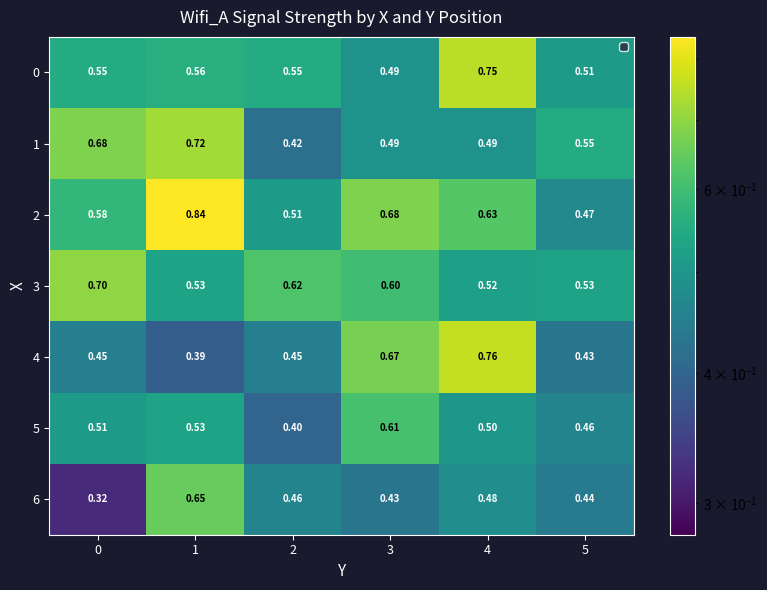

Is the value of 2 at 1 greater than the value of 5 at 2?

Yes